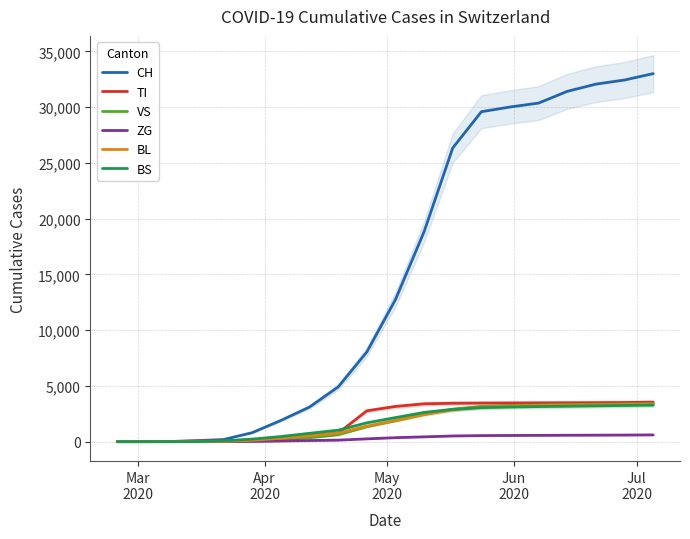

Is this an area chart (filled region under the line)?

No